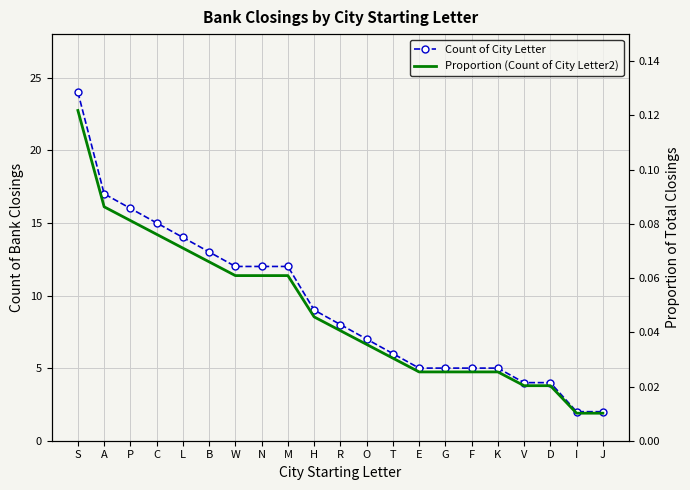

Which series has the largest total across all categories?

Count of City Letter